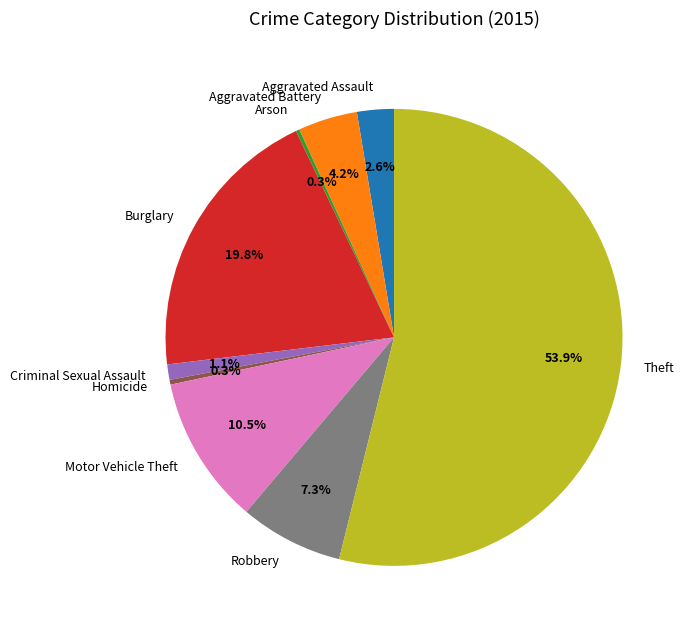

Is there any slice that represents more than half of the pie?

Yes